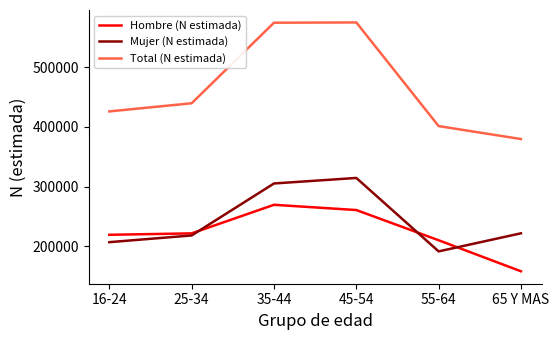

True or false: Hombre (N estimada) has a value of 221601 at 25-34.

True